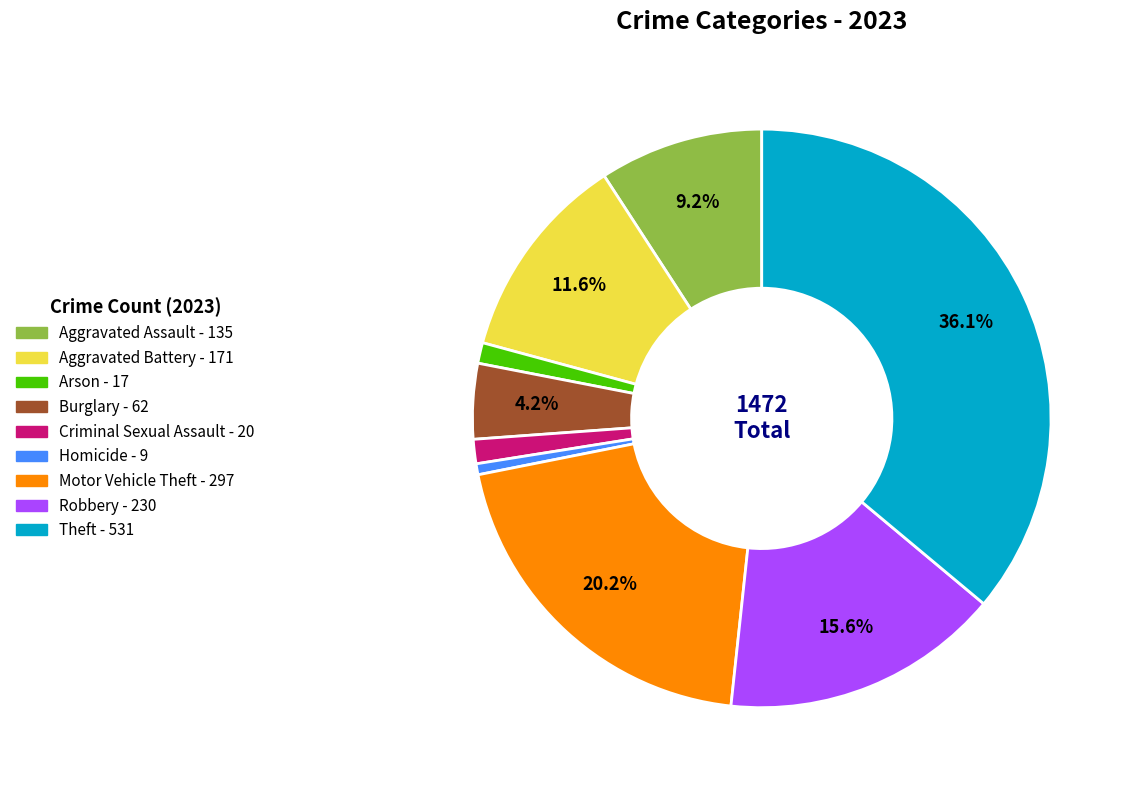

To the nearest percent, what is the combined percentage of Motor Vehicle Theft and Homicide?

21%